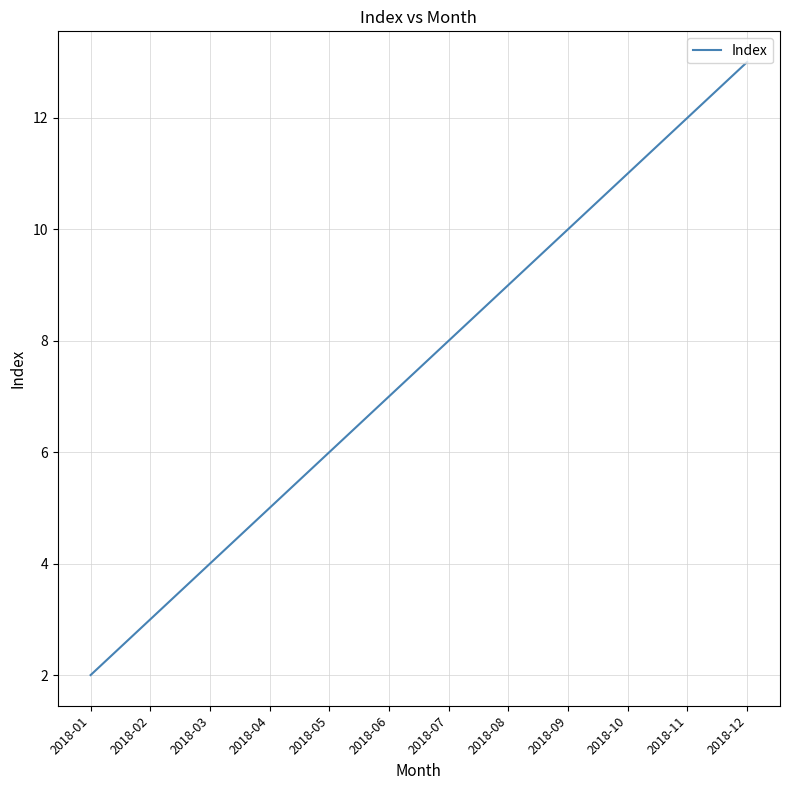

True or false: the data has more than 0 interior local peaks.

False